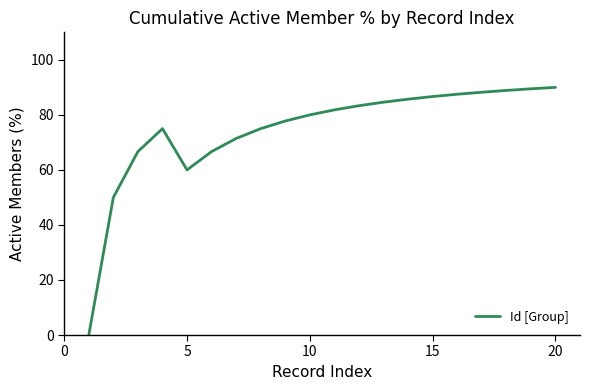

What is the greatest value displayed?

90.0